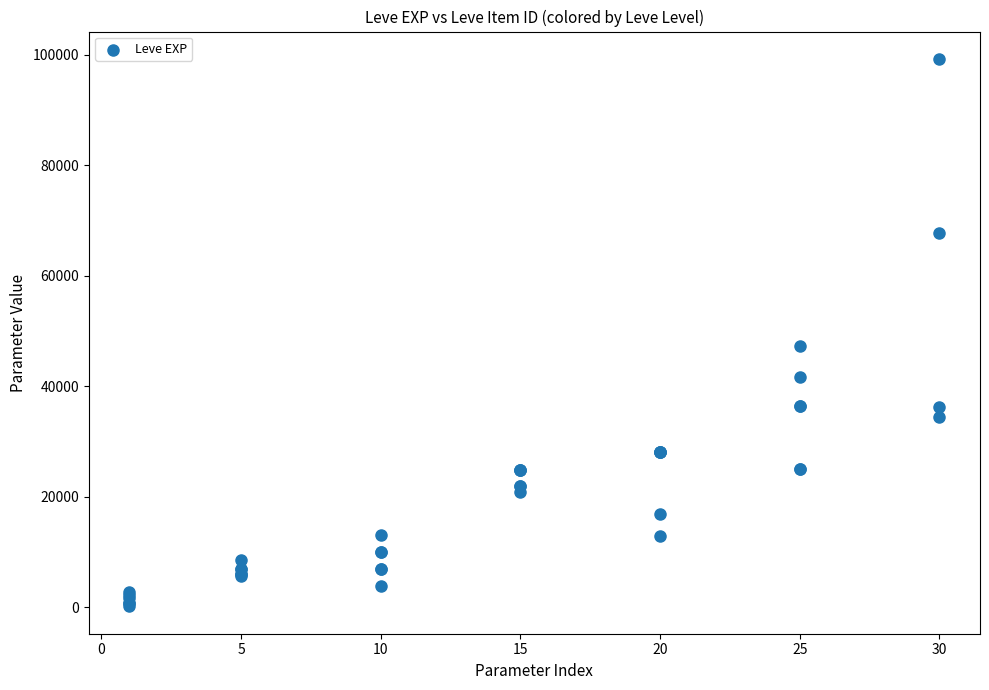

What Y value in the scatter plot is closest to 49690?

47200